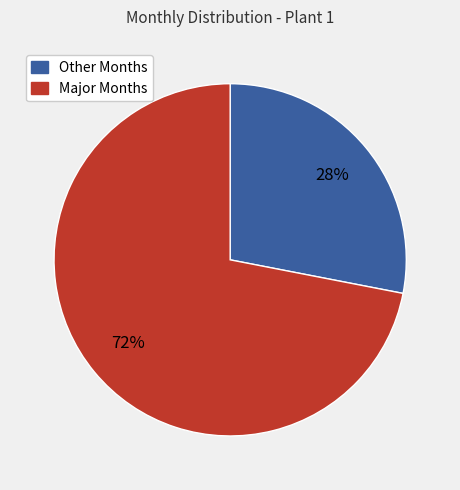

To the nearest percent, what is the average slice percentage?

50%